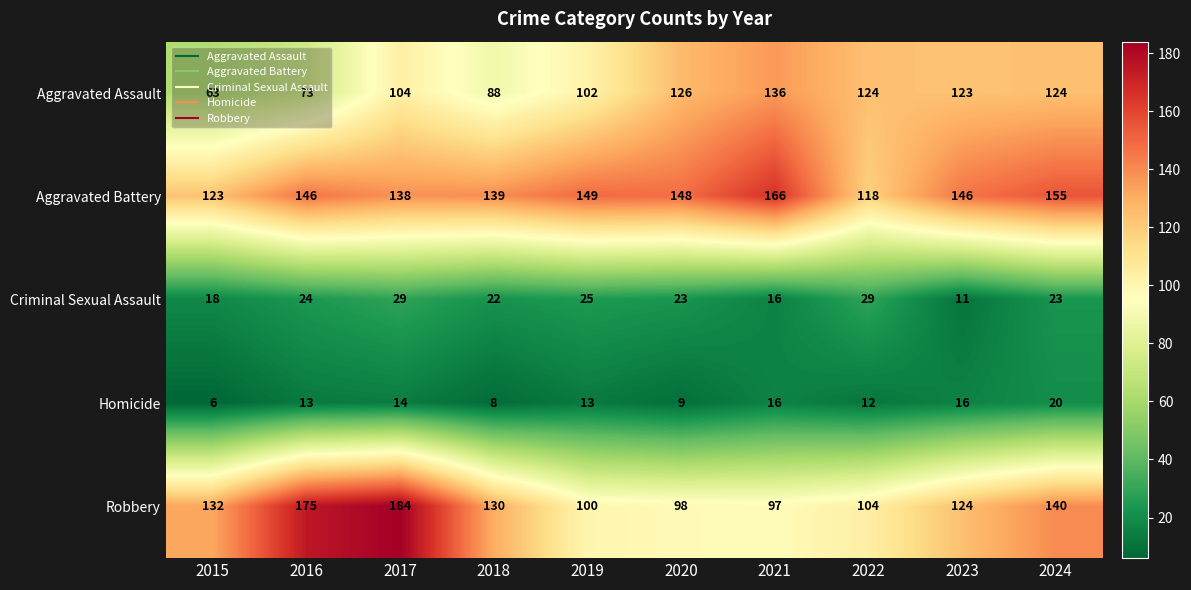

How many categories are shown in the chart?

10